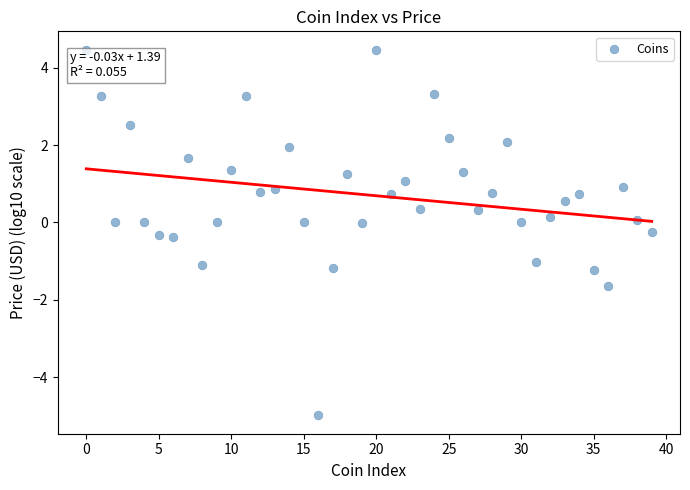

How many data points are displayed?

40